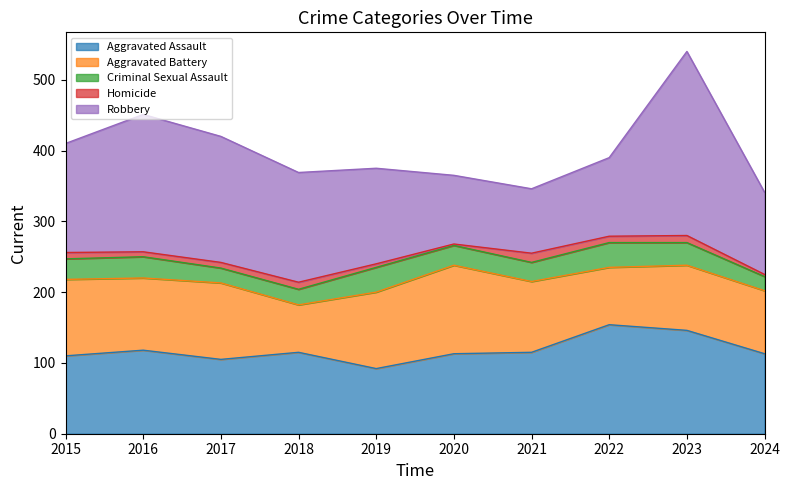

What is the maximum value shown in the chart?

260